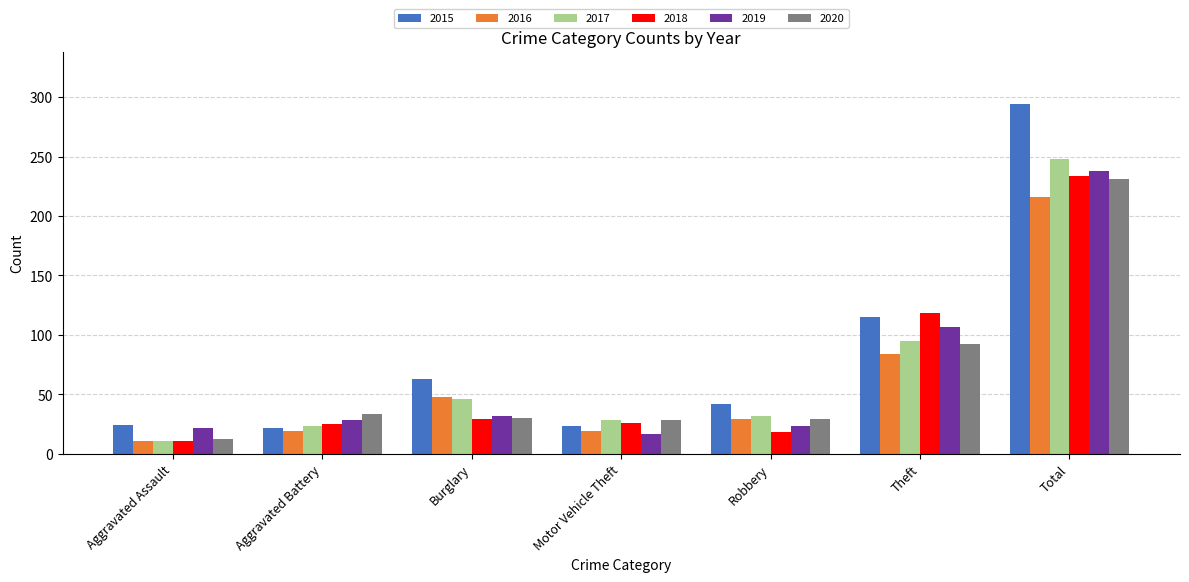

Are the bars horizontal?

No